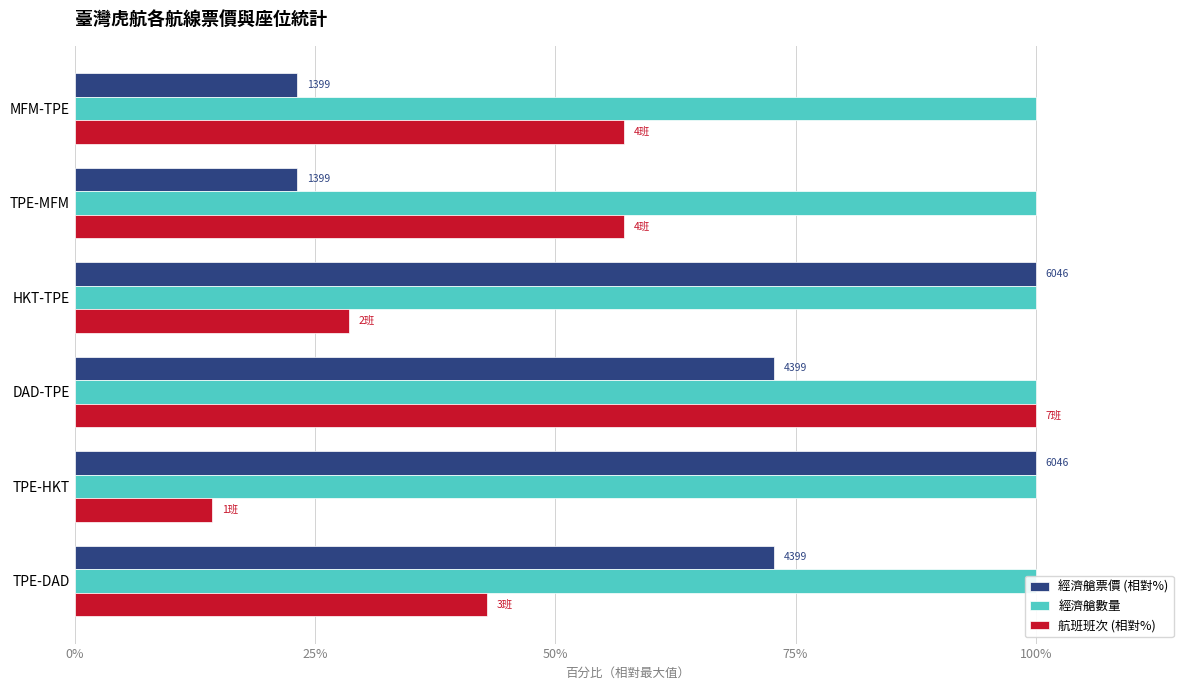

What is the difference between the 航班班次 (相對%) values at TPE-MFM and TPE-HKT?

42.9